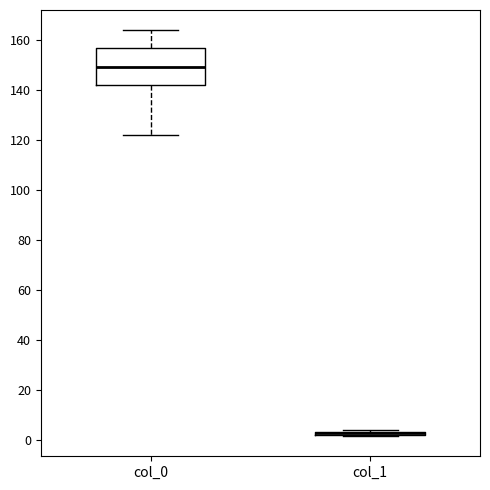

Which box is the tallest, from its lower edge to its upper edge?

col_0